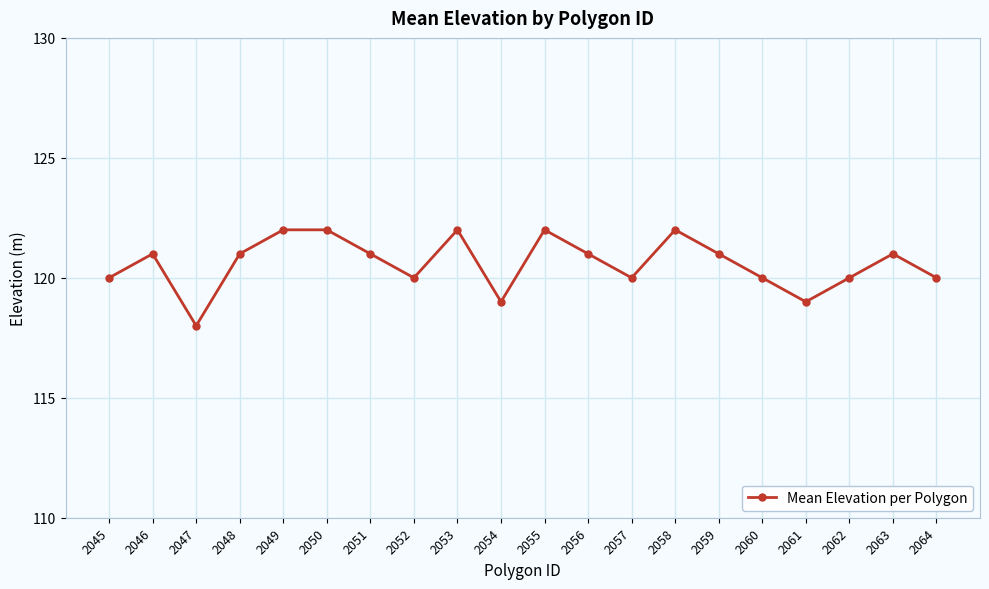

What is the maximum value shown in the chart?

122